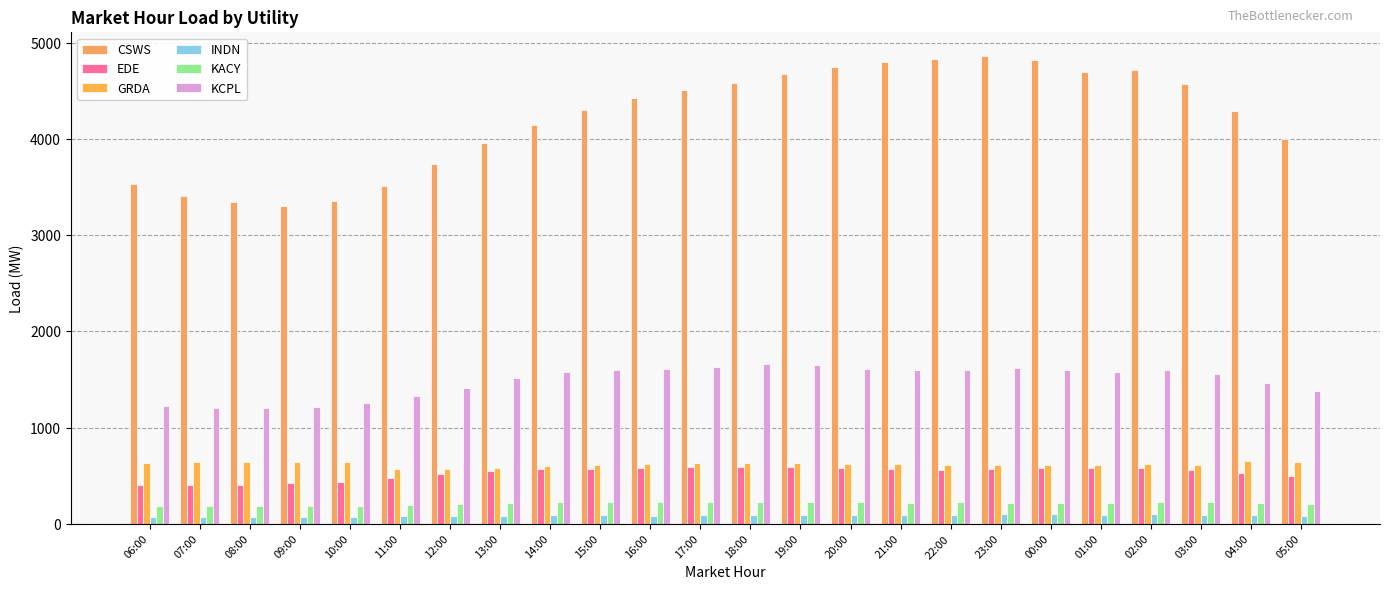

How many data points in KCPL are less than 1580?

12